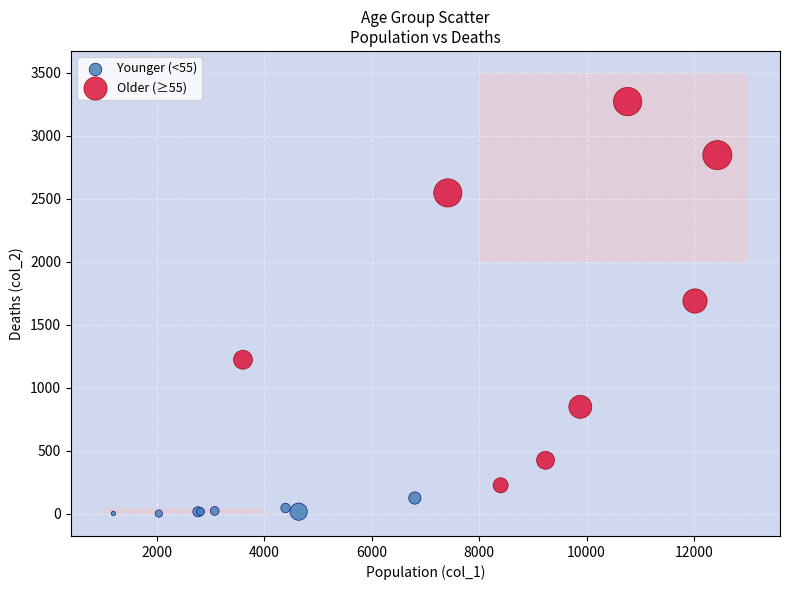

Which series contains the lowest Y value?

Younger (<55)